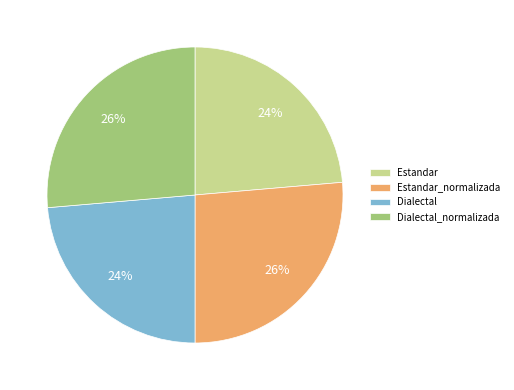

What percentage is the Dialectal slice, to the nearest percent?

24%